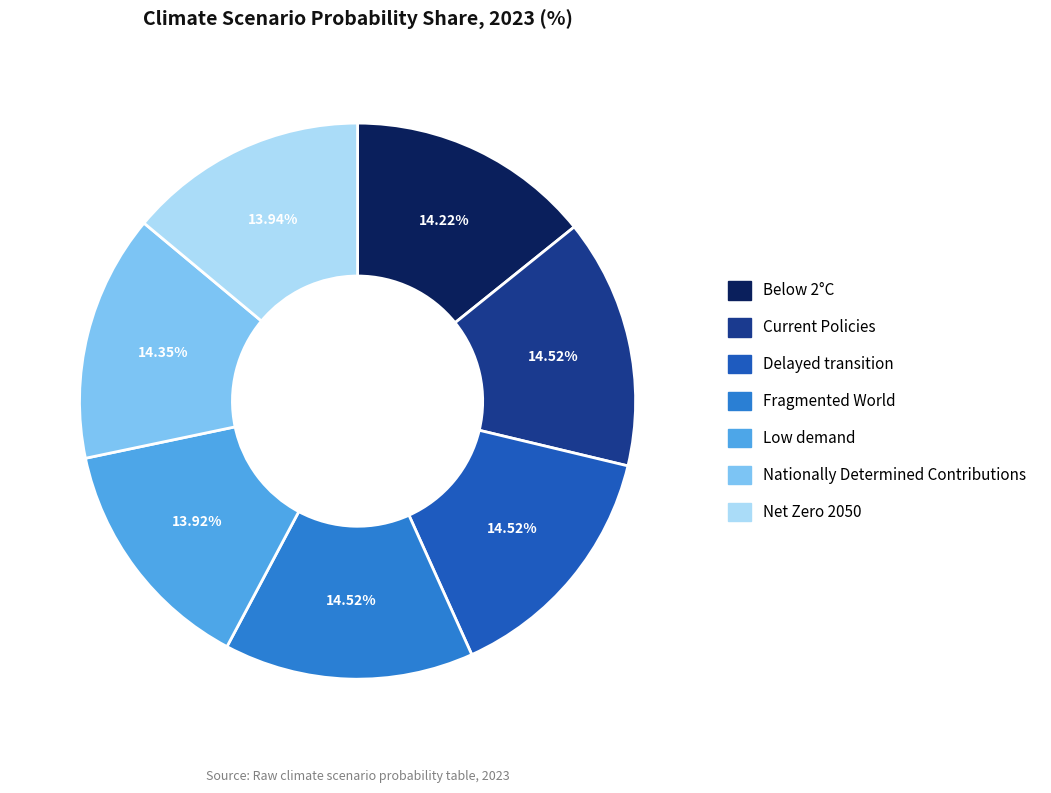

Is it true that Below 2°C is 8% of the pie?

False